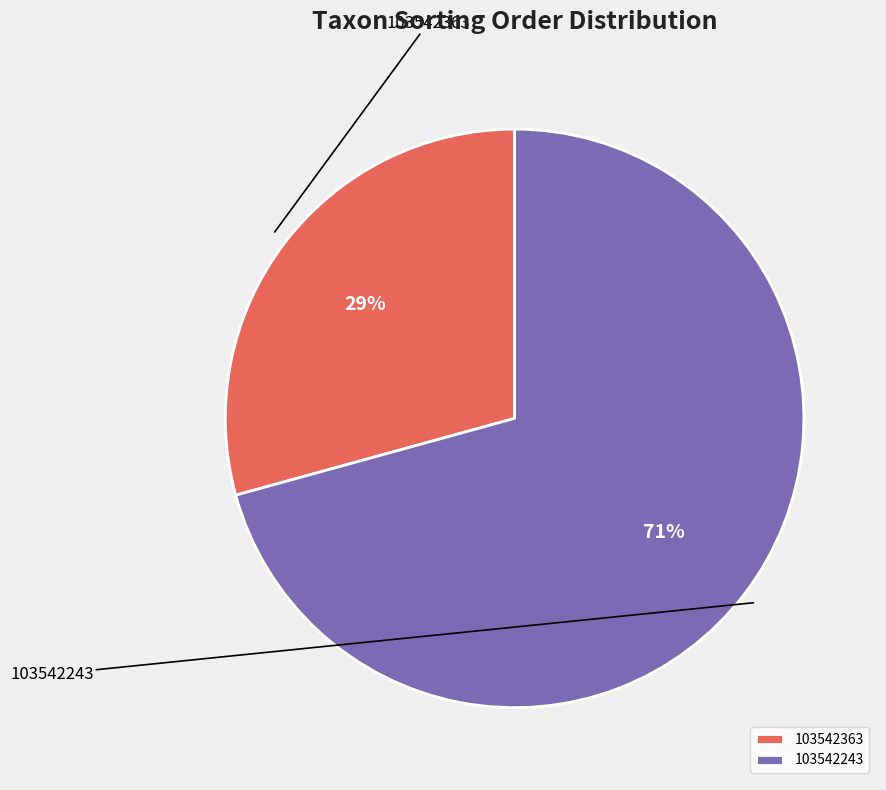

Is the sum of 103542363 and 103542243 greater than half?

Yes